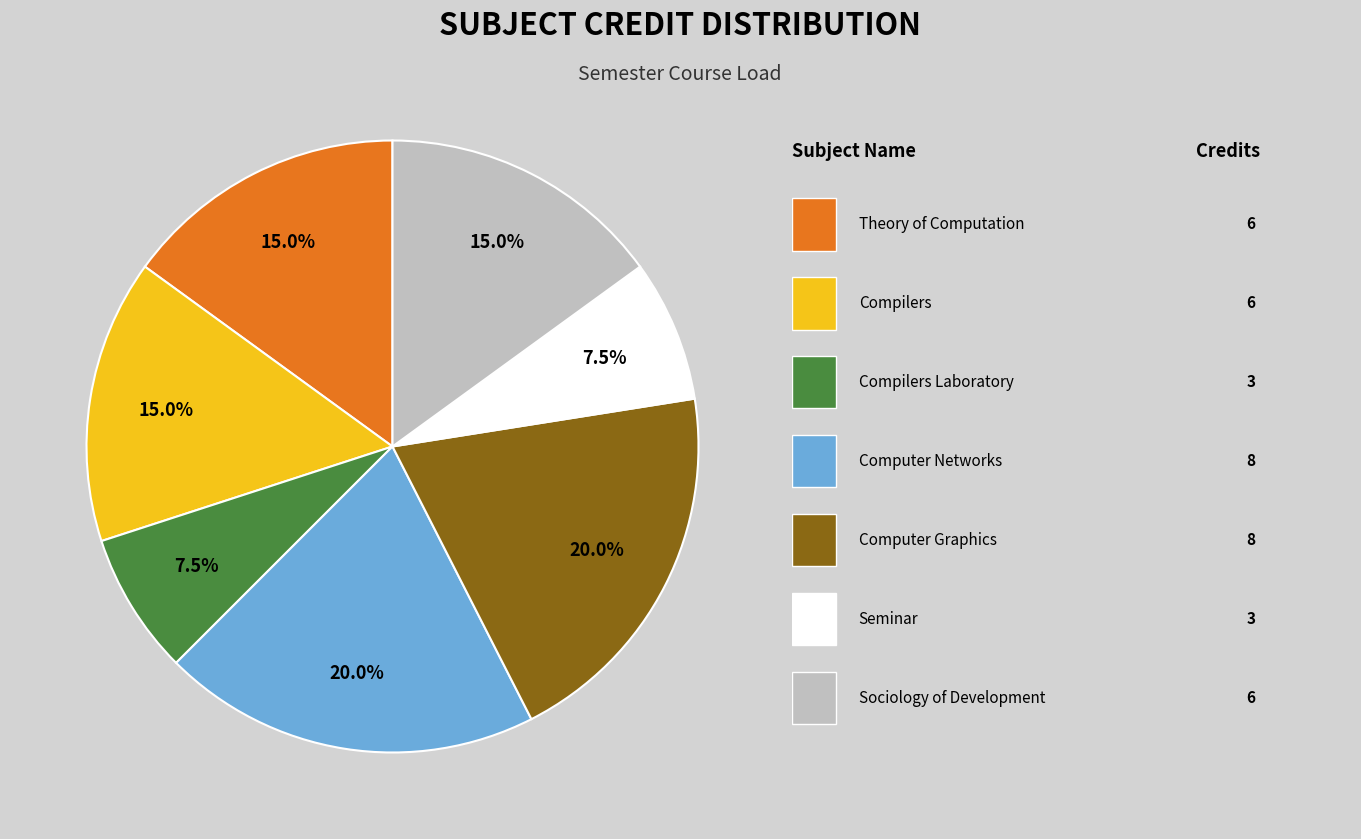

Is there a majority slice in this chart?

No